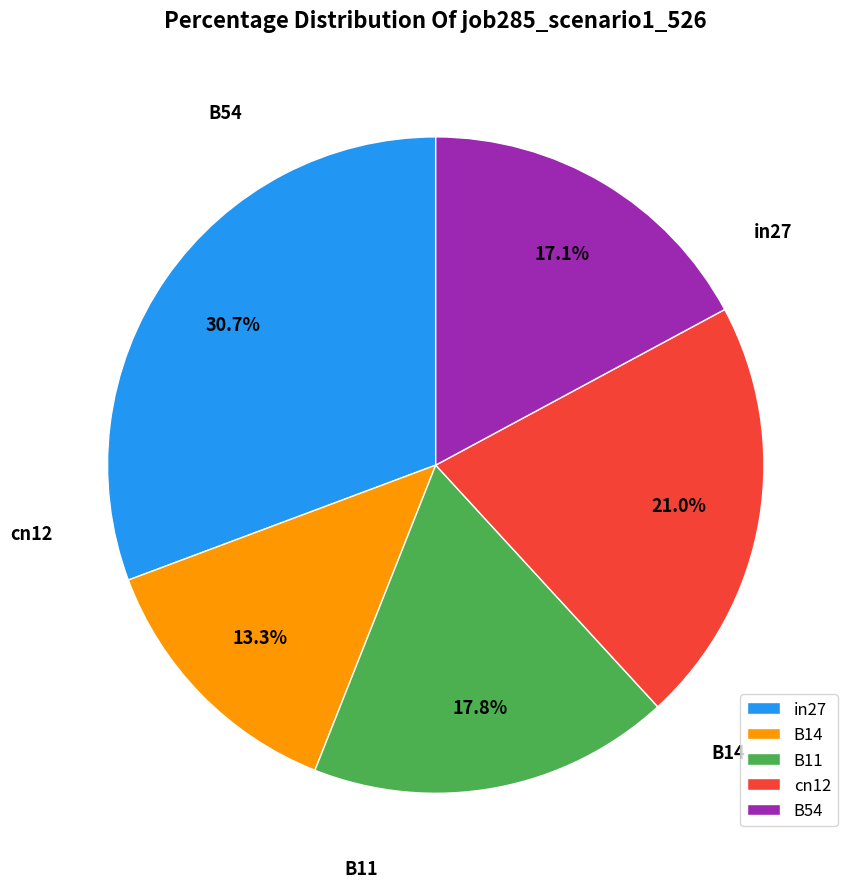

Rank the categories by value from highest to lowest.

in27, cn12, B11, B54, B14